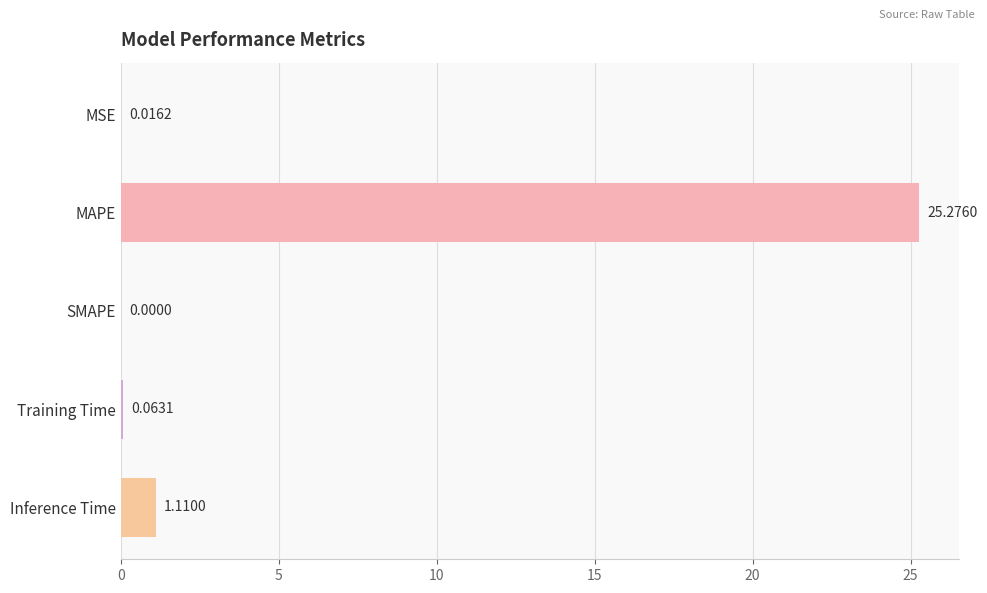

Where is the data nearest to the value 12?

Inference Time